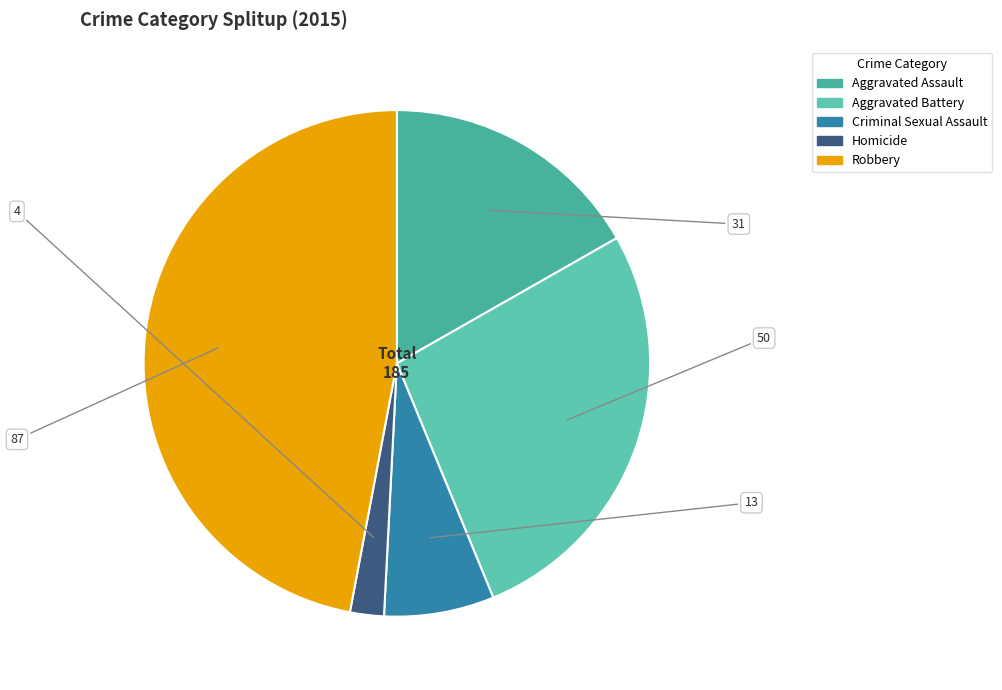

How many slices are in this pie chart?

5